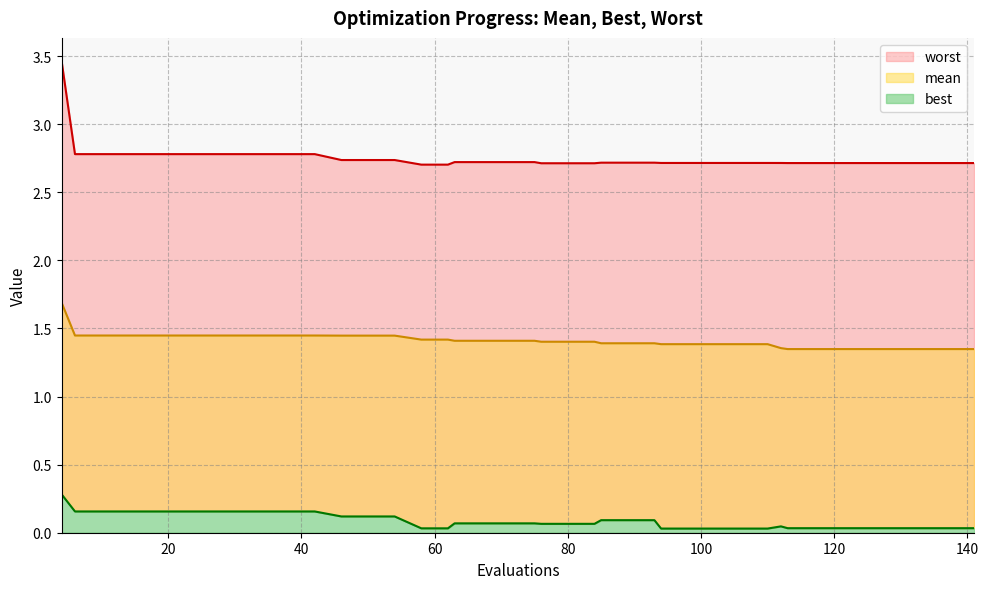

List the labels in order of best value, largest first.

4, 6, 10, 14, 18, 22, 26, 30, 34, 38, 42, 46, 50, 54, 85, 89, 93, 63, 67, 71, 75, 76, 80, 84, 112, 113, 117, 121, 125, 129, 133, 137, 141, 58, 62, 94, 98, 102, 106, 110